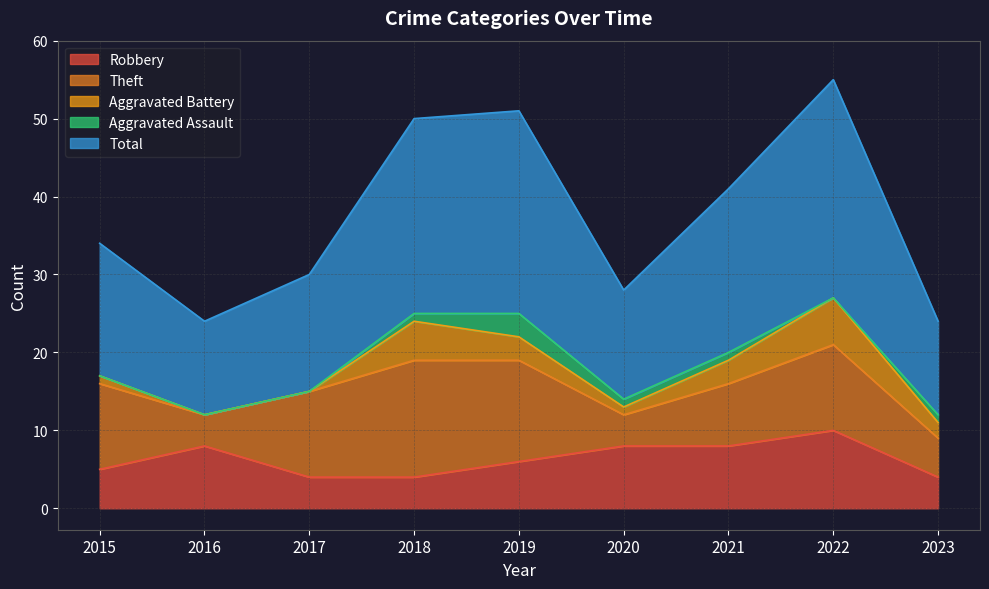

Which category has the highest value in the Robbery series?

2022